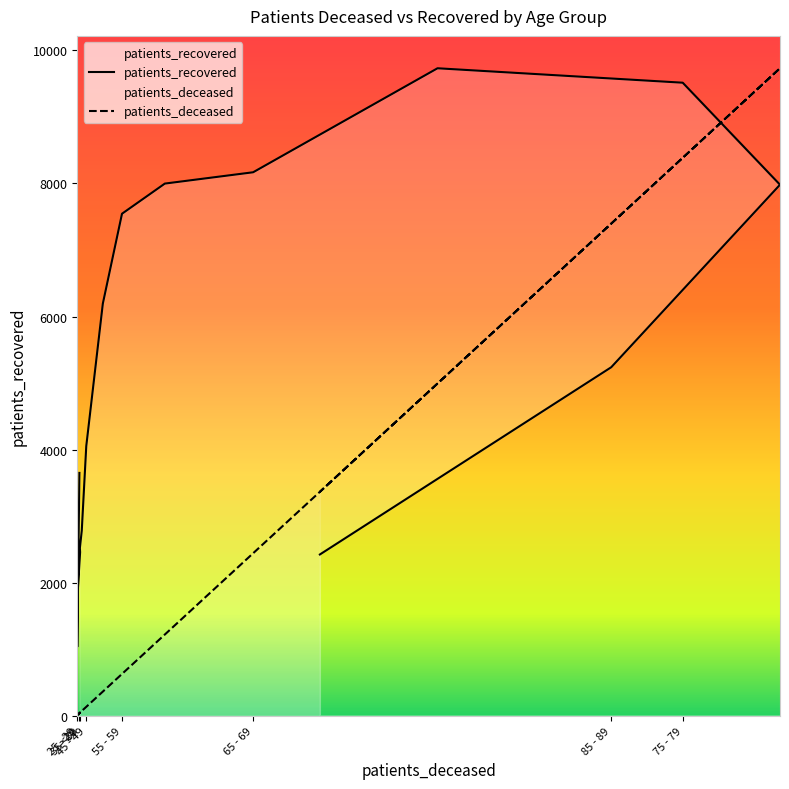

What is the value of the patients_deceased point at the 1st from the left?

39.3